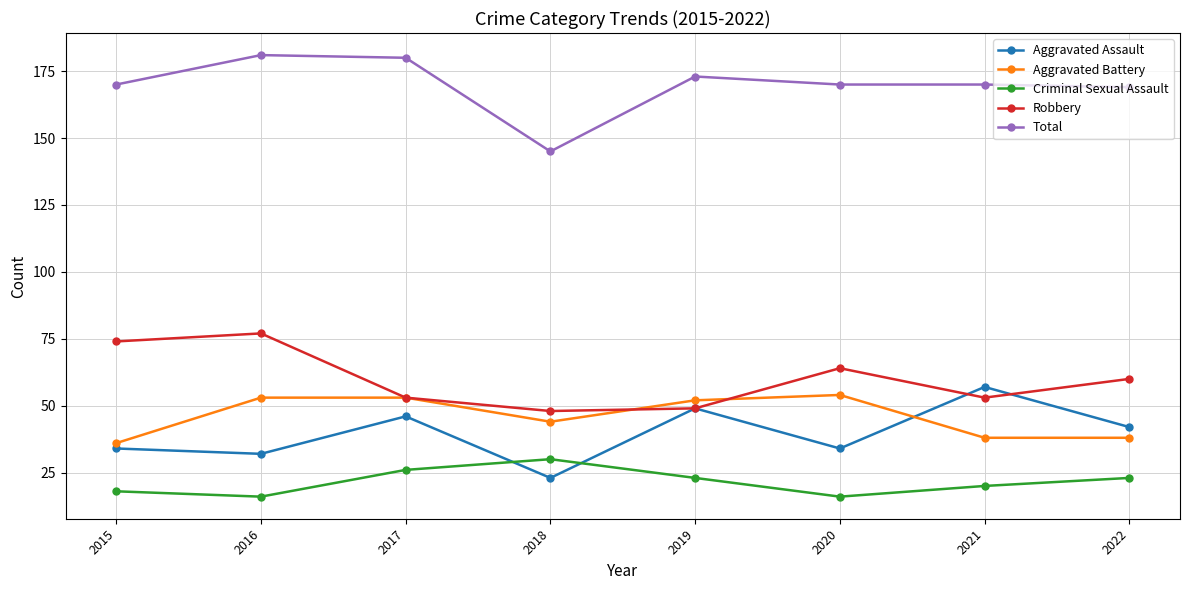

Is this an area chart (filled region under the line)?

No